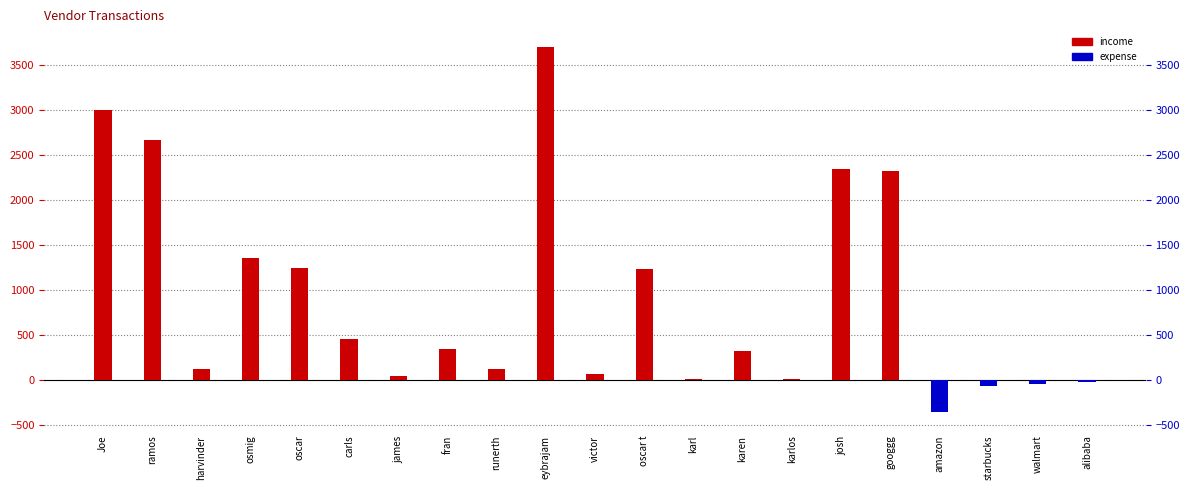

Reading left to right, list all the values displayed in this chart.

income: 3000.0	2668.0	123.3	1358.4	1246.0	456.0	45.0	345.0	125.5	3702.0	72.5	1234.0	12.0	324.9	12.0	2345.0	2323.0	0.0	0.0	0.0	0.0
expense: 0.0	0.0	0.0	0.0	0.0	0.0	0.0	0.0	0.0	0.0	0.0	0.0	0.0	0.0	0.0	0.0	0.0	-354.2	-59.0	-37.0	-23.0